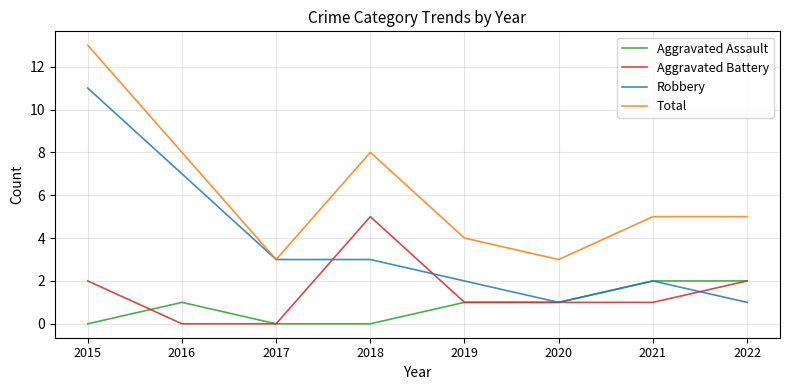

True or false: Aggravated Assault has more than 0 interior local peaks.

True